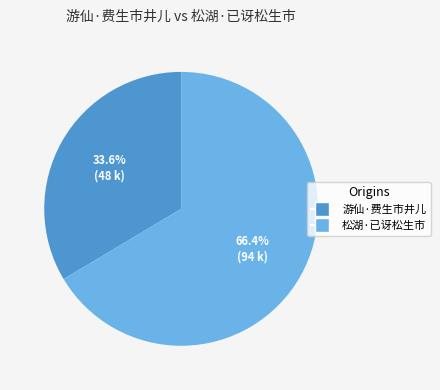

How many segments does this pie chart have?

2